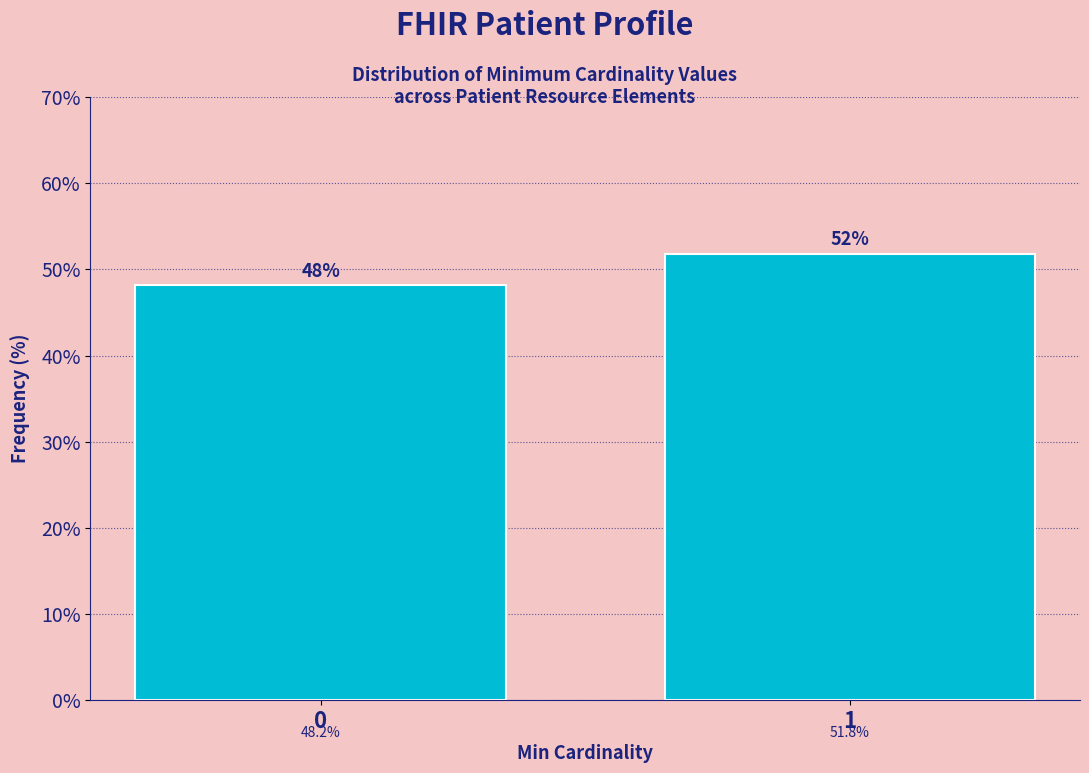

Reading left to right, list all the values displayed in this chart.

48.2	51.8